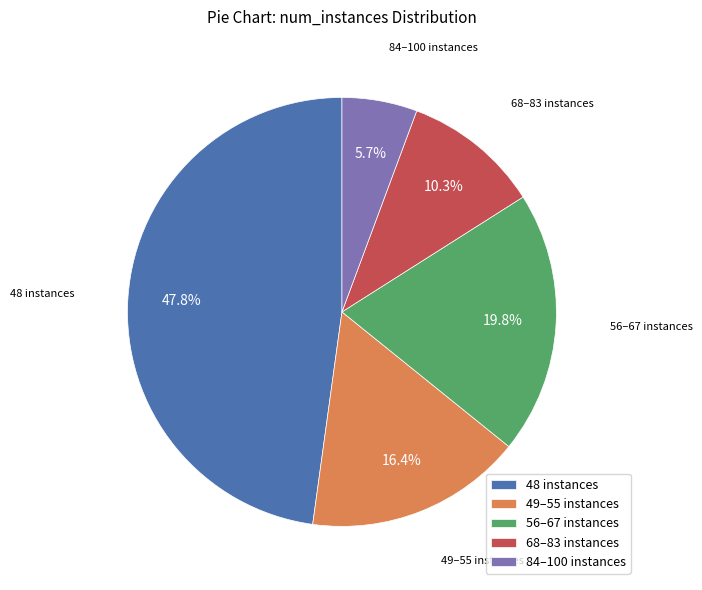

Combined, do 68–83 instances and 84–100 instances account for over 50%?

No